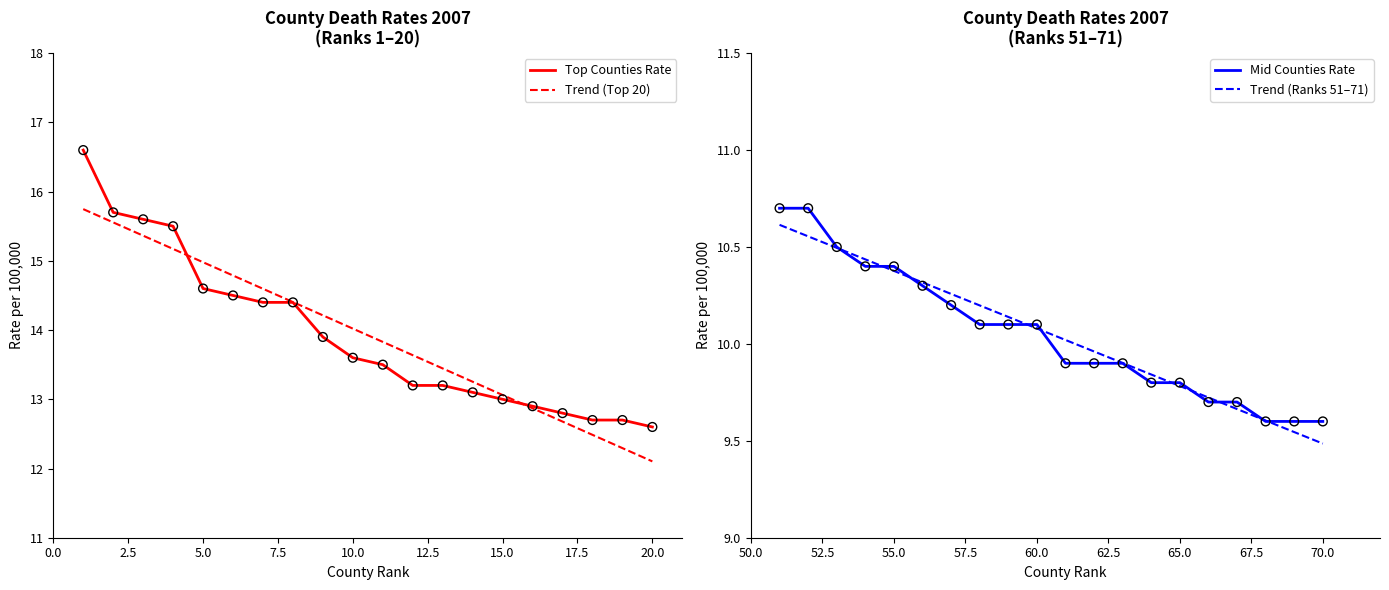

Which series reaches the maximum Y coordinate?

Rate (left)